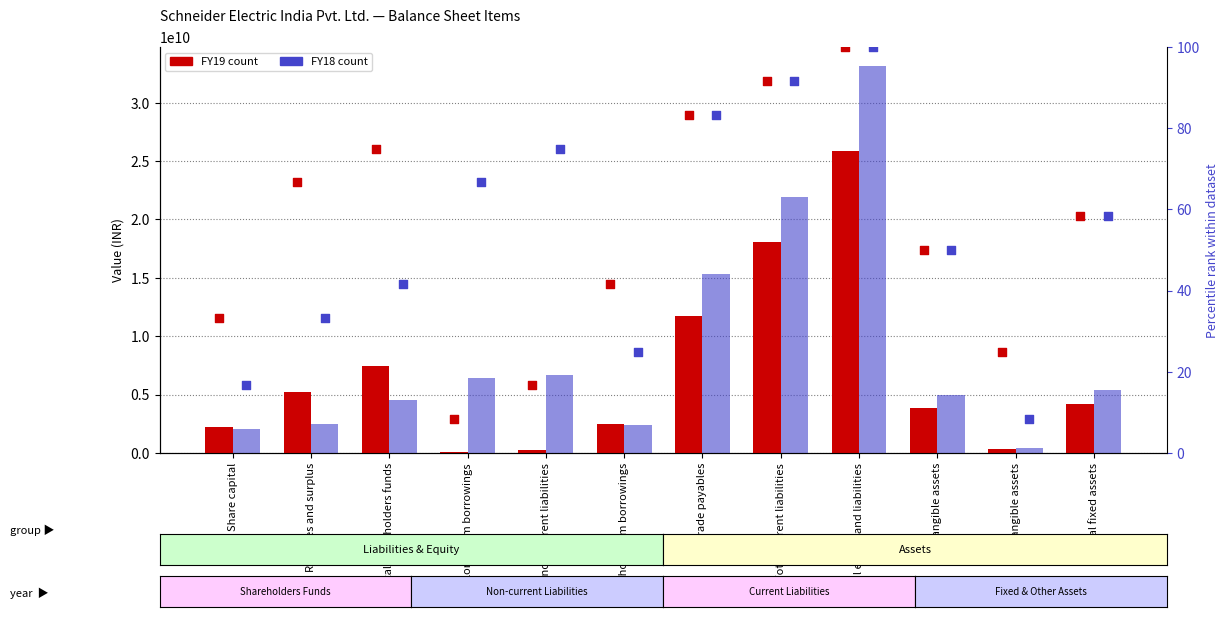

Is the value of FY19 at Total non-current liabilities greater than the value of FY19 percentile at Trade payables?

Yes